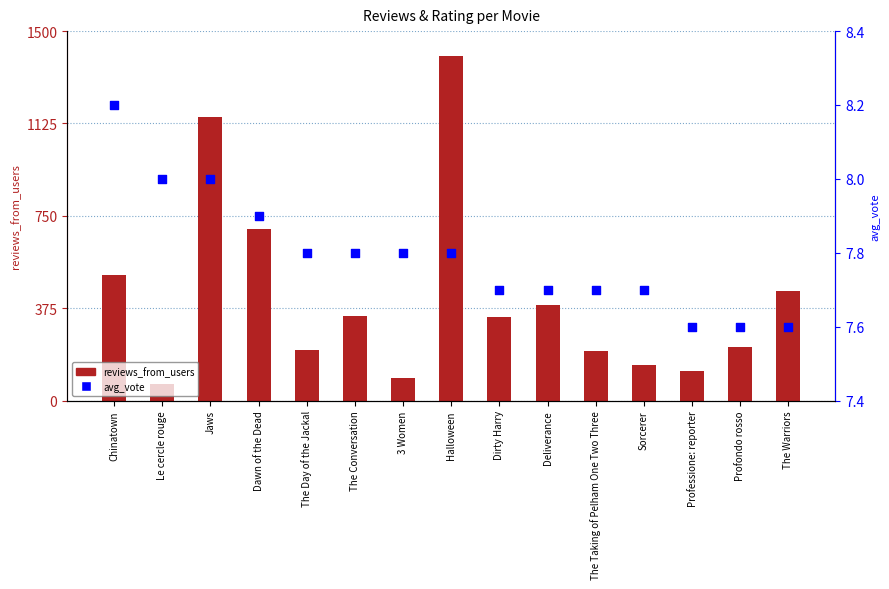

Is the value of reviews_from_users at Professione: reporter greater than the value of avg_vote at The Warriors?

Yes